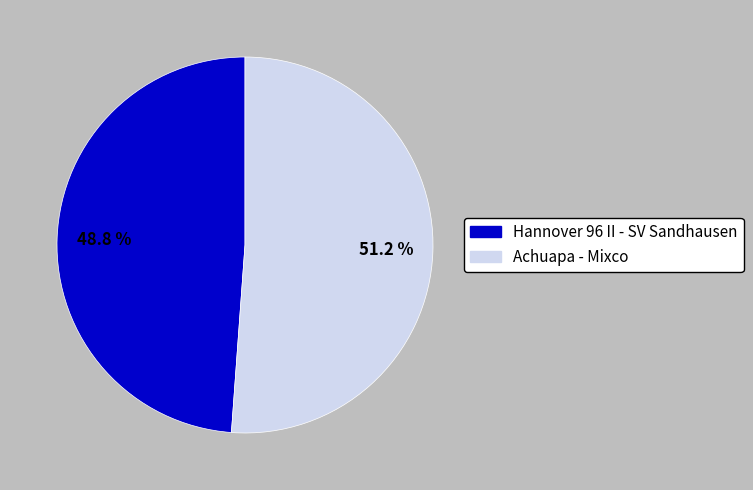

To the nearest percent, what is the combined percentage of Hannover 96 II - SV Sandhausen and Achuapa - Mixco?

100%